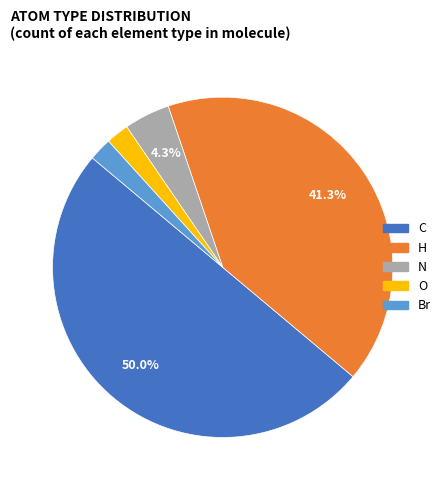

Combined, do O and H account for over 50%?

No